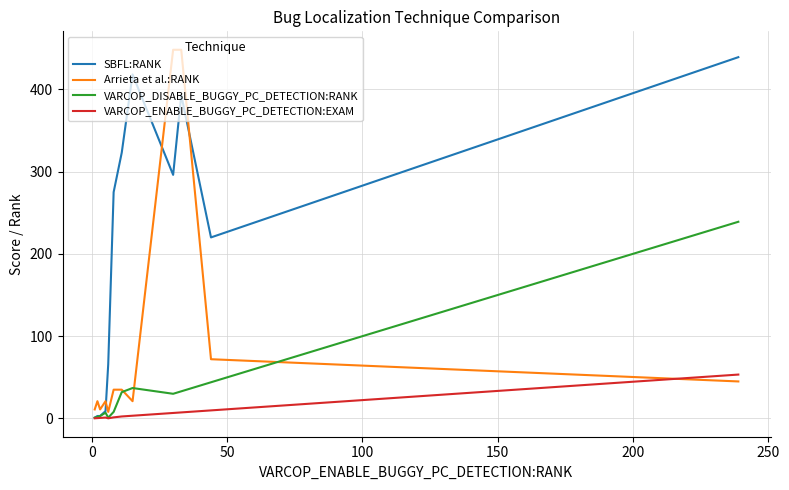

Does the chart display data point markers on the line(s)?

No